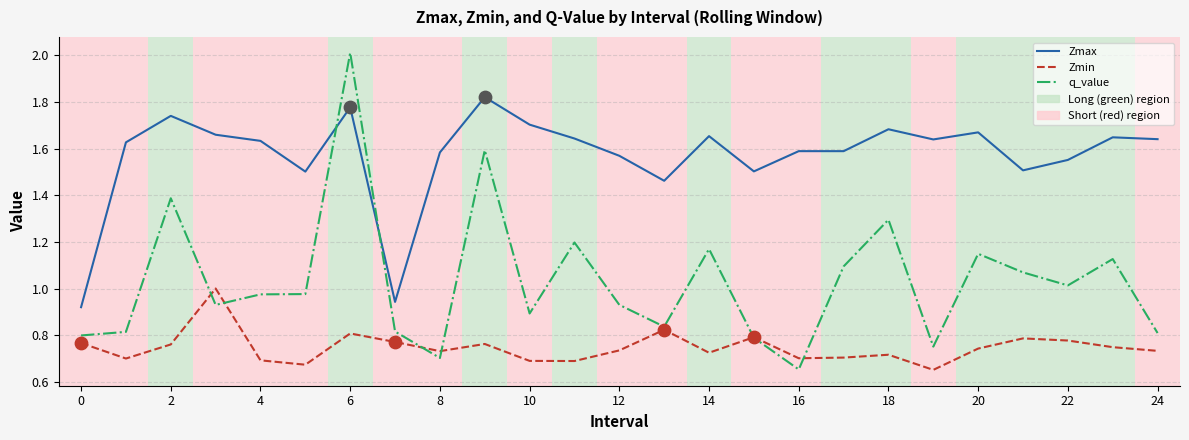

How many times do q_value and Zmax cross each other?

2